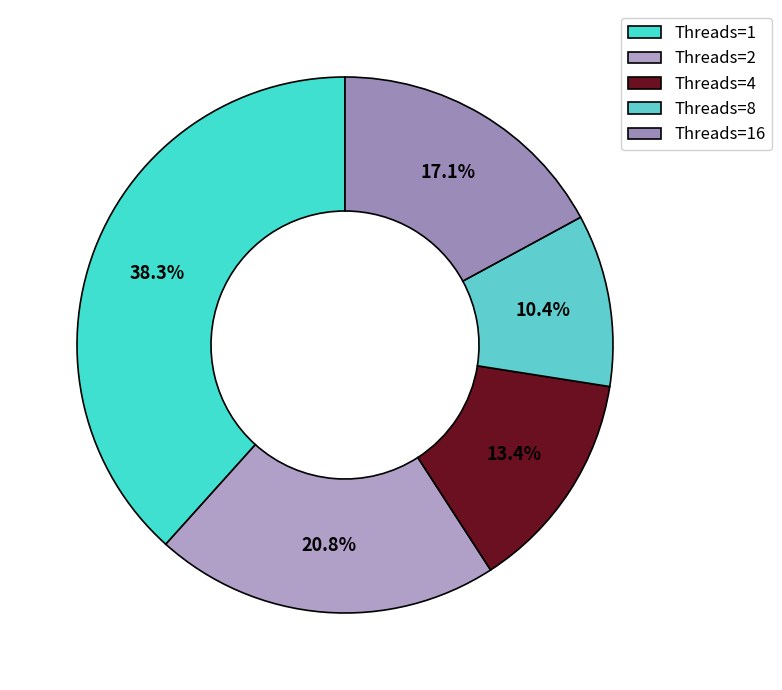

Rank the categories by value from lowest to highest.

Threads=8, Threads=4, Threads=16, Threads=2, Threads=1